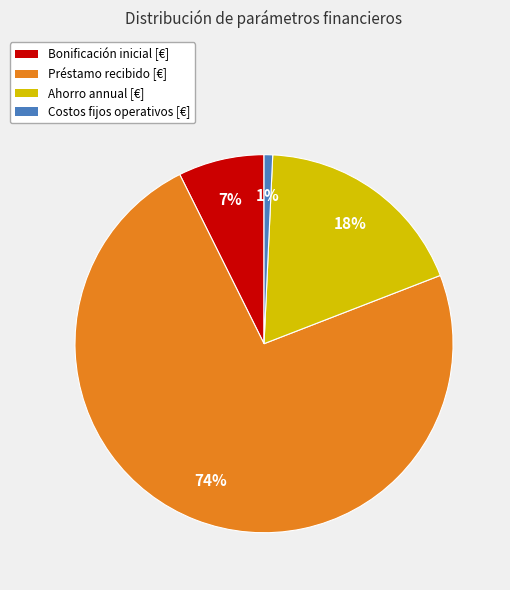

Combined, do Bonificación inicial [€] and Préstamo recibido [€] account for over 50%?

Yes